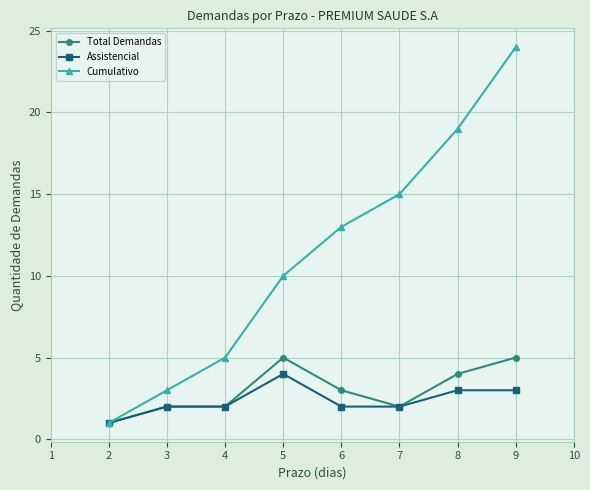

List the labels in order of Cumulativo value, smallest first.

2, 3, 4, 5, 6, 7, 8, 9